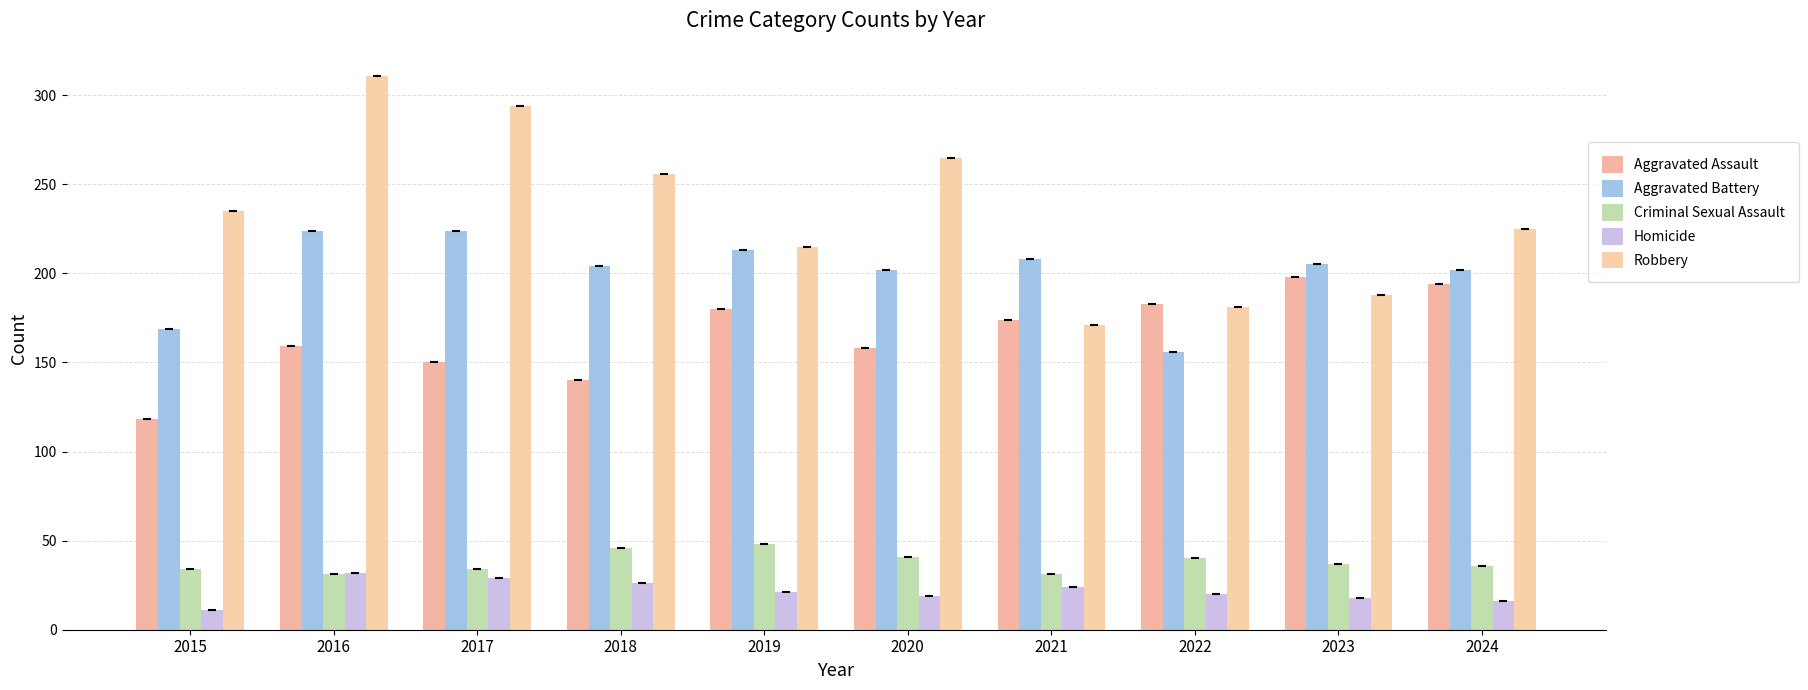

Reading left to right, extract all data points from this chart.

Aggravated Assault: 2015=118	2016=159	2017=150	2018=140	2019=180	2020=158	2021=174	2022=183	2023=198	2024=194
Aggravated Battery: 2015=169	2016=224	2017=224	2018=204	2019=213	2020=202	2021=208	2022=156	2023=205	2024=202
Criminal Sexual Assault: 2015=34	2016=31	2017=34	2018=46	2019=48	2020=41	2021=31	2022=40	2023=37	2024=36
Homicide: 2015=11	2016=32	2017=29	2018=26	2019=21	2020=19	2021=24	2022=20	2023=18	2024=16
Robbery: 2015=235	2016=311	2017=294	2018=256	2019=215	2020=265	2021=171	2022=181	2023=188	2024=225